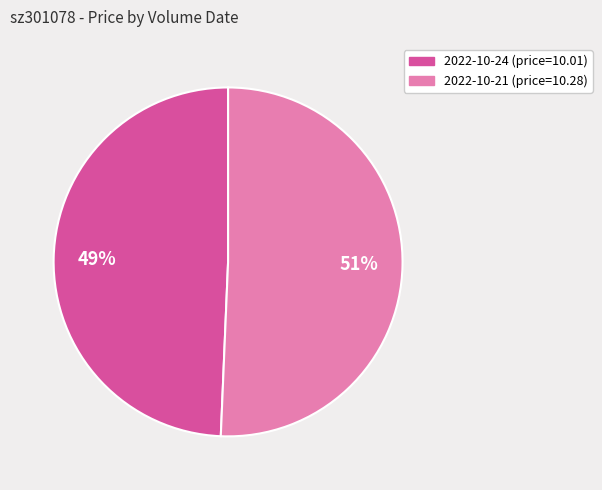

To the nearest percent, what is the average slice percentage?

50%